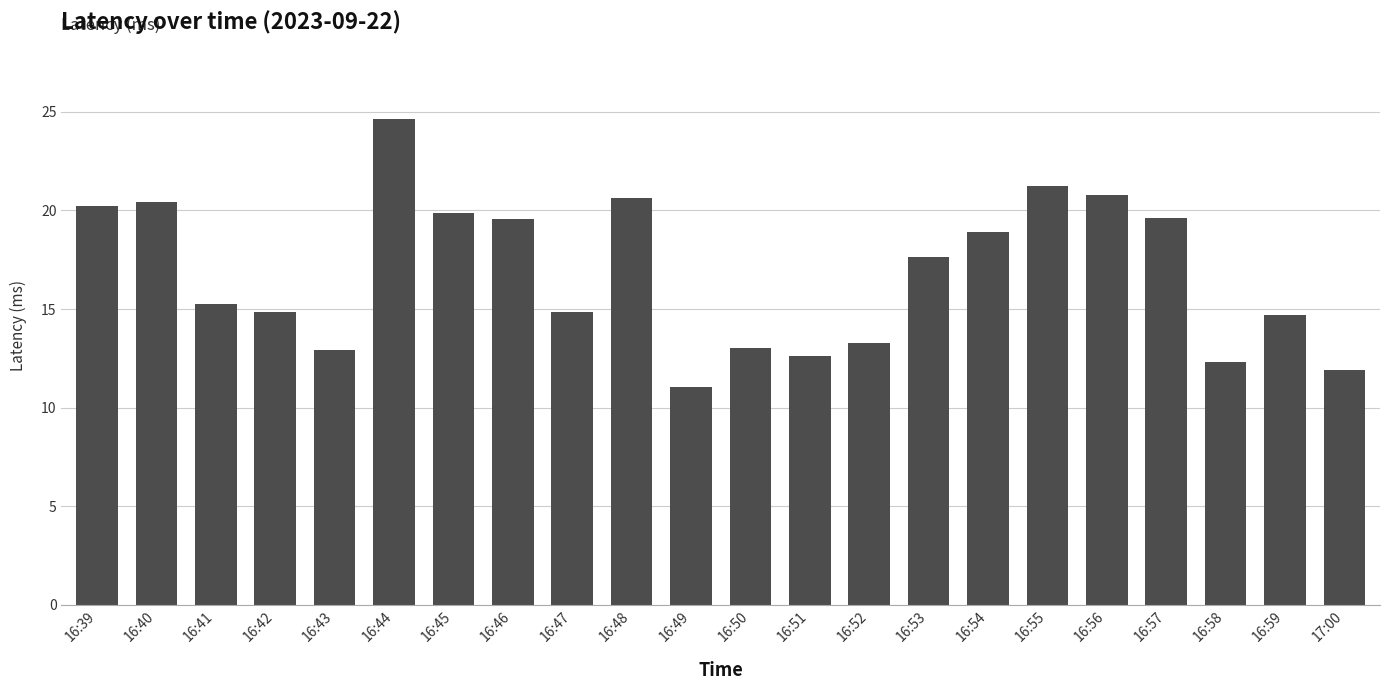

What is the label of the 7th bar from the left?

16:45